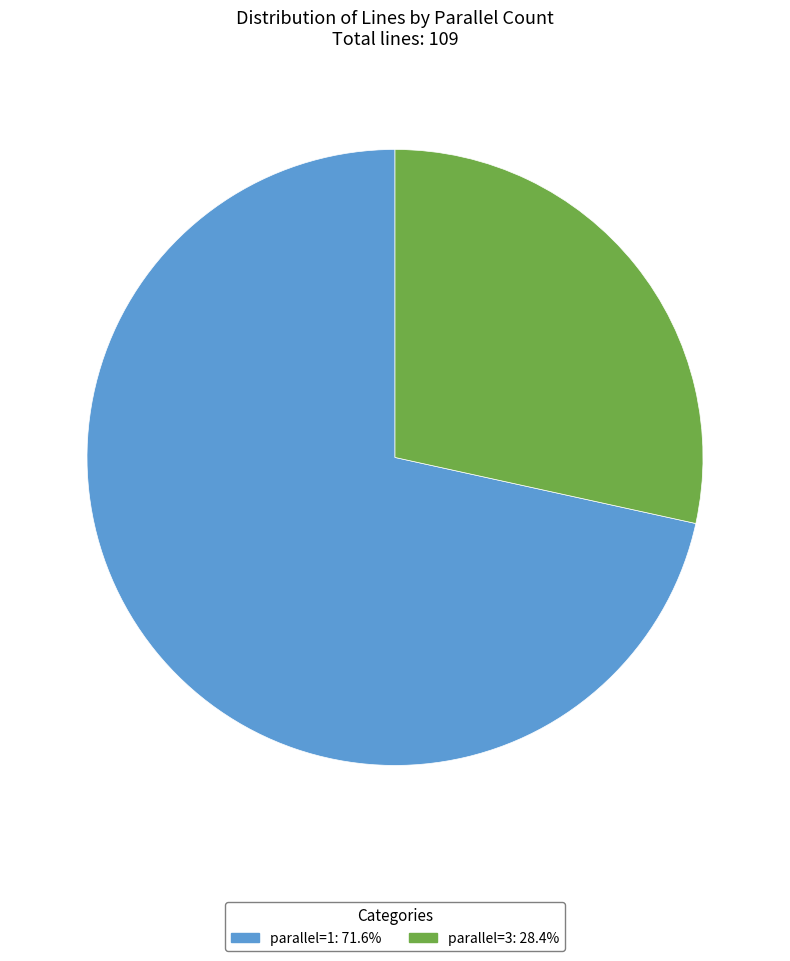

Is the sum of parallel=1: 71.6% and parallel=3: 28.4% greater than half?

Yes